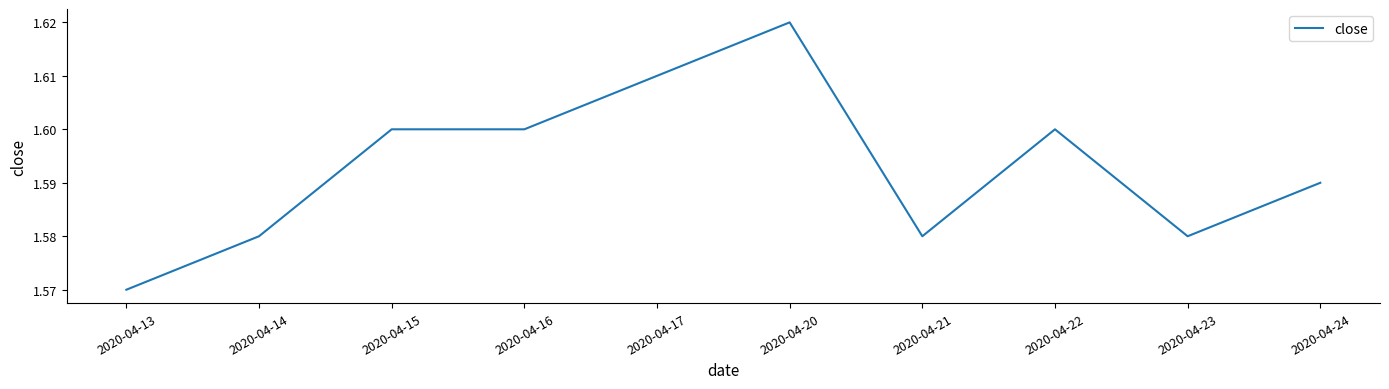

At which label is the value closest to 1?

2020-04-13